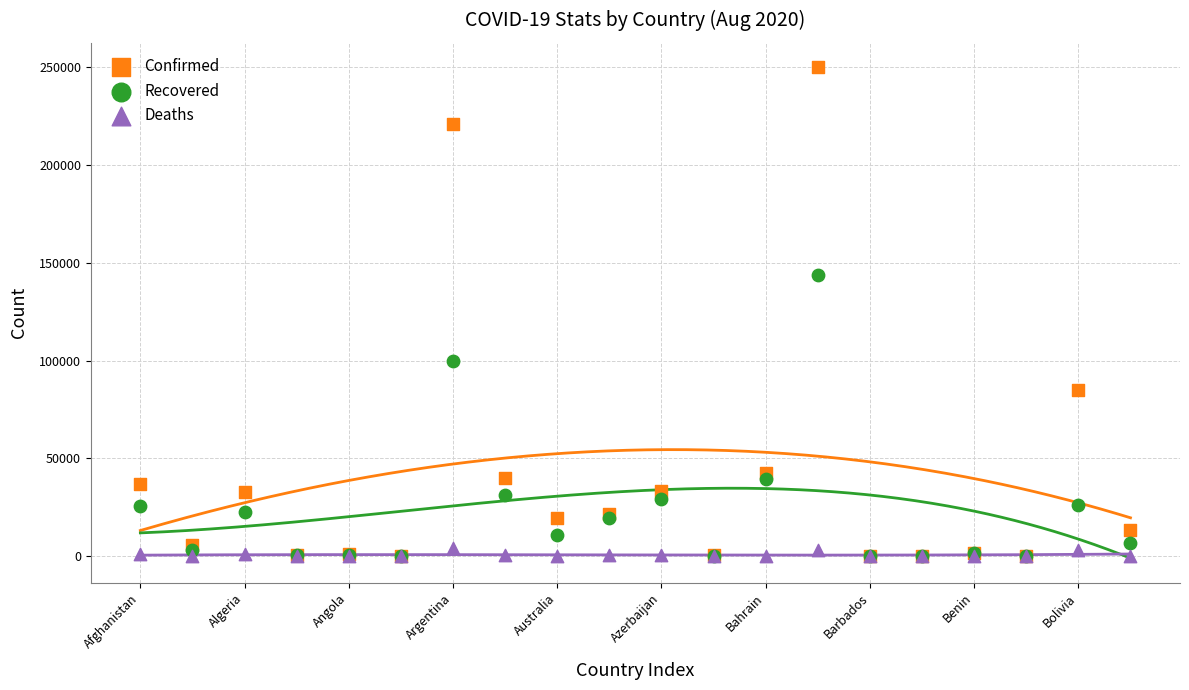

In the Recovered series, what Y value is closest to 71927?

99852